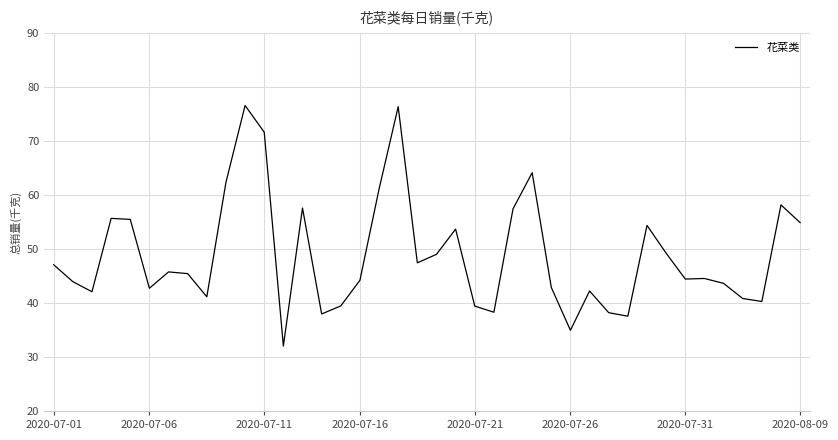

What is the maximum value shown in the chart?

76.6